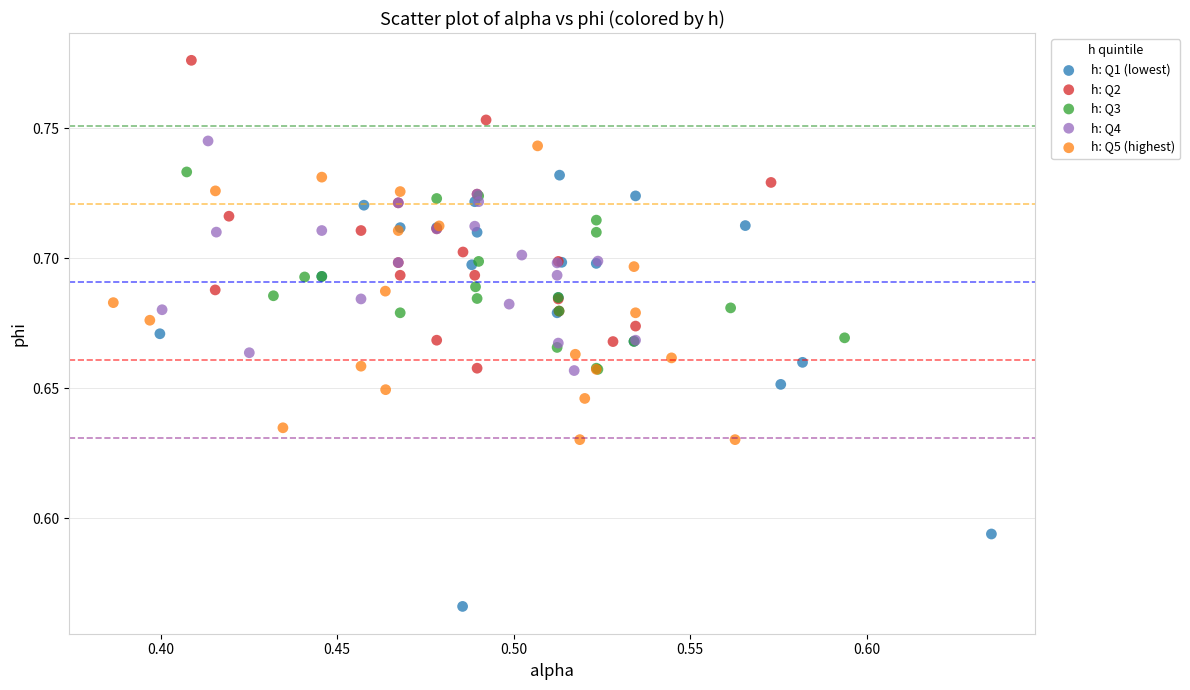

Which series contains the highest Y value?

h: Q2